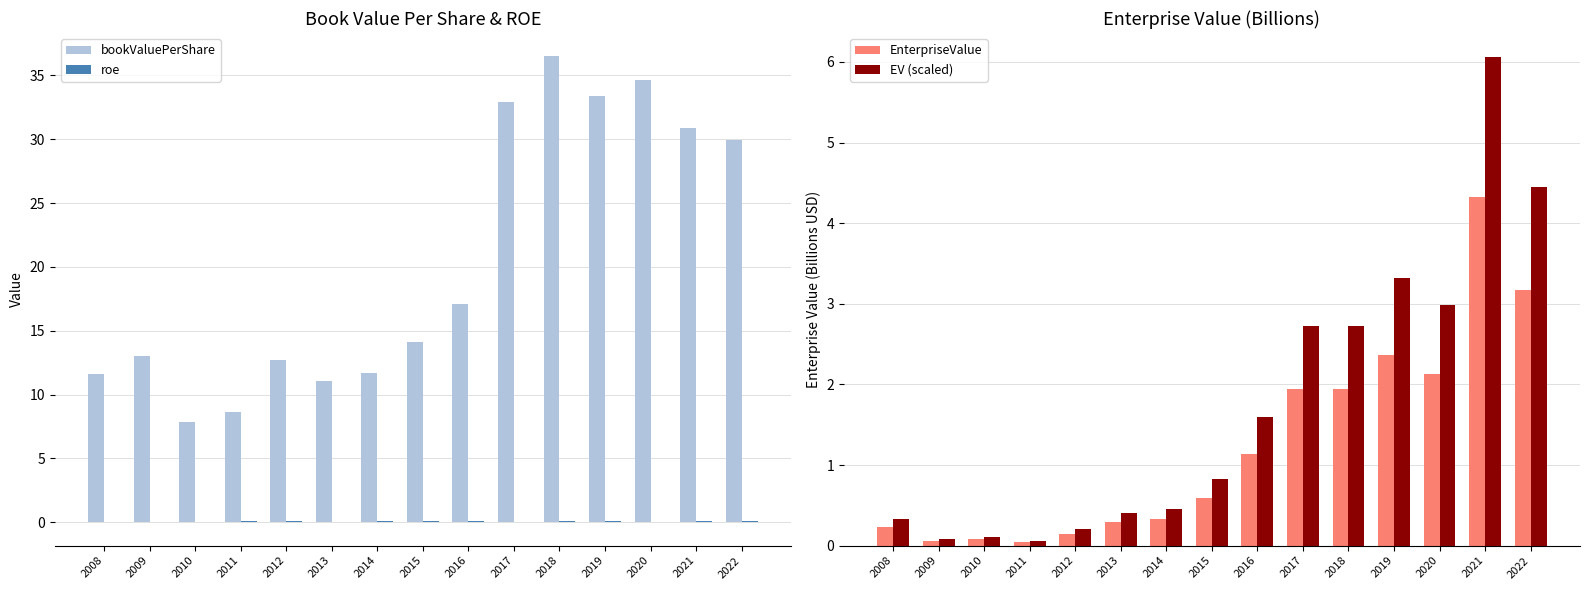

What is the maximum value shown in the chart?

36.5